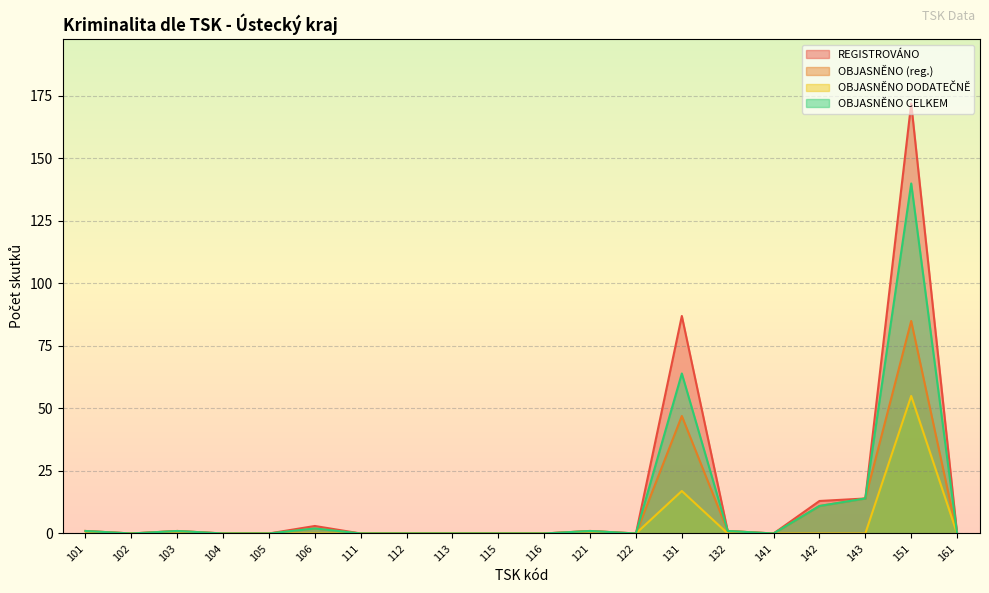

What is the total value across all series at 151?

452